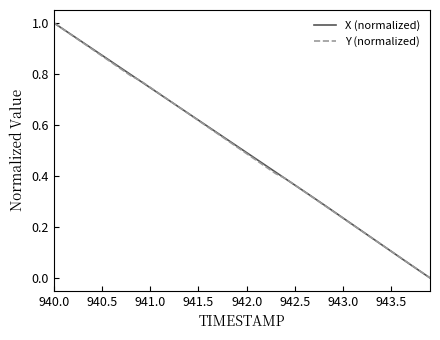

What are all the series names shown in the legend?

X (normalized), Y (normalized)